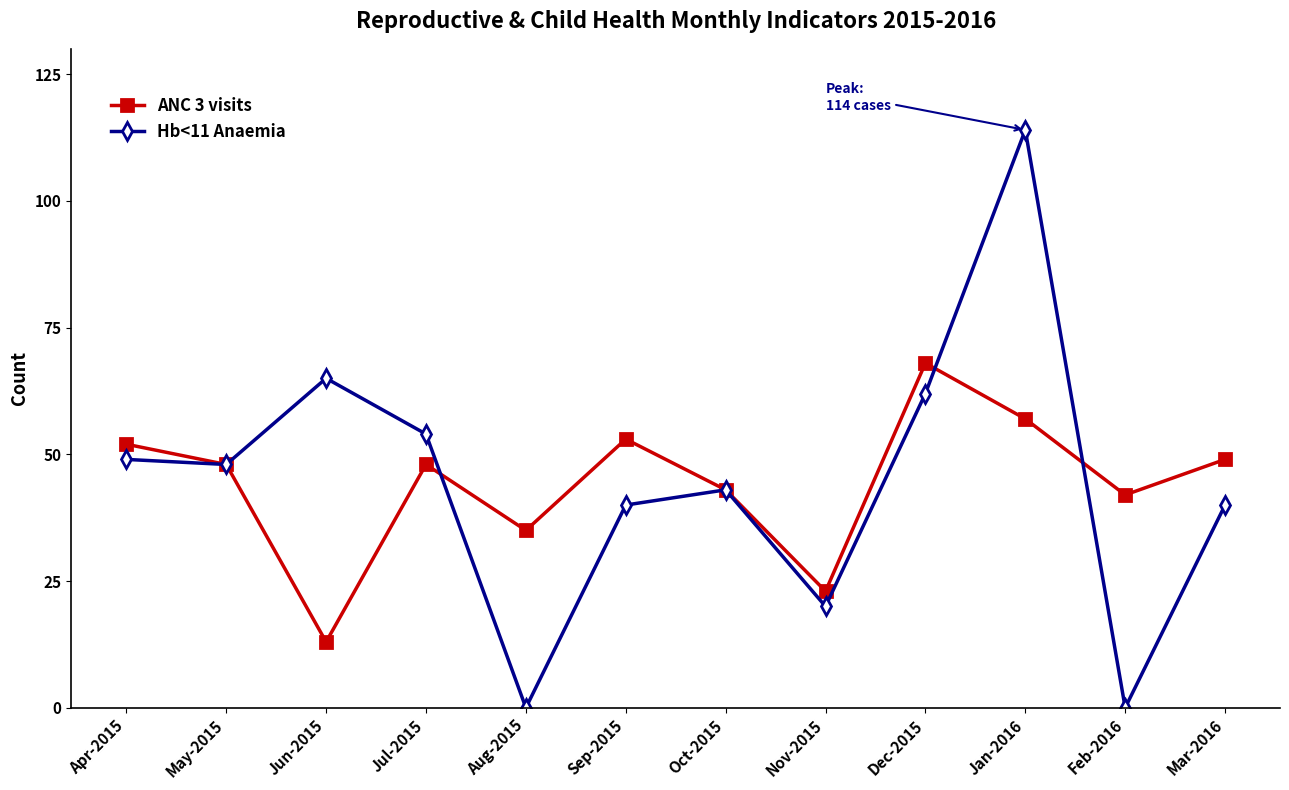

Count the number of categories in the chart.

12